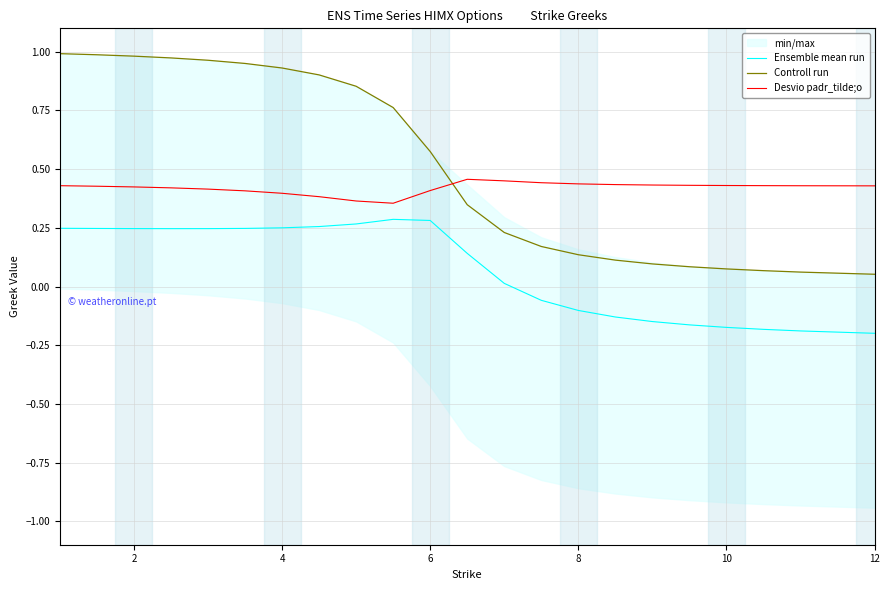

Reading left to right, transcribe all the data shown in this chart.

Ensemble mean run: 0.2	0.2	0.2	0.2	0.2	0.2	0.3	0.3	0.3	0.3	0.3	0.1	0.0	-0.1	-0.1	-0.1	-0.1	-0.2	-0.2	-0.2	-0.2	-0.2
Controll run: 1.0	1.0	1.0	1.0	1.0	1.0	0.9	0.9	0.9	0.8	0.6	0.3	0.2	0.2	0.1	0.1	0.1	0.1	0.1	0.1	0.1	0.1
Desvio padr_tilde;o: 0.4	0.4	0.4	0.4	0.4	0.4	0.4	0.4	0.4	0.4	0.4	0.5	0.5	0.4	0.4	0.4	0.4	0.4	0.4	0.4	0.4	0.4